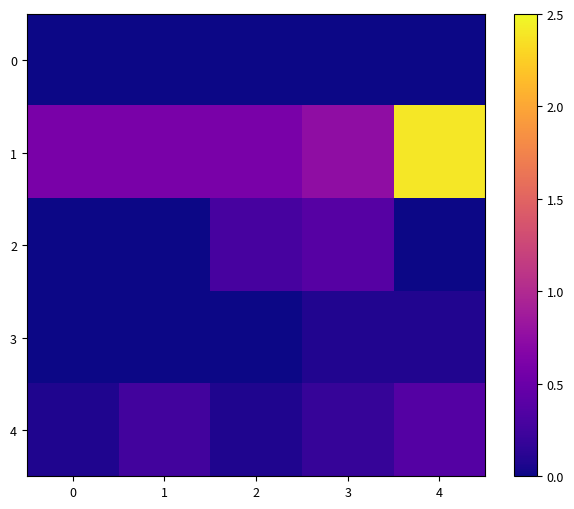

Between 1 and 2, which series saw the biggest shift?

row_2